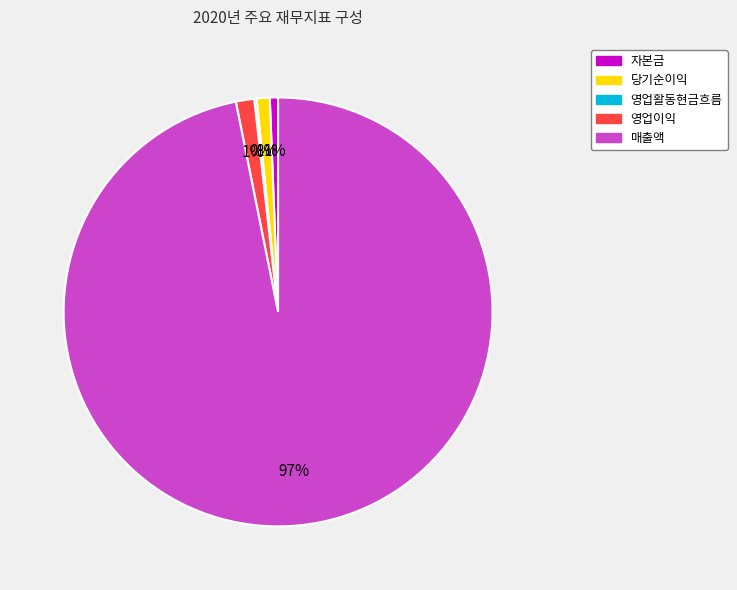

Does 자본금 account for over 50% of the chart?

No